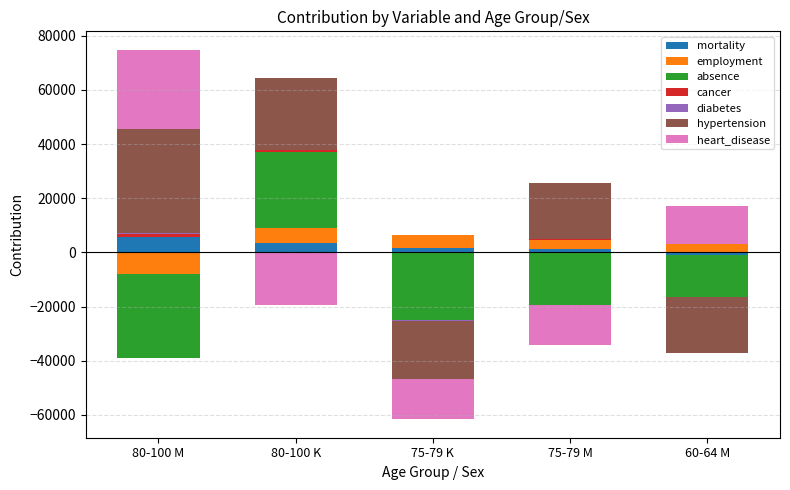

What position from the right is 80-100 K?

4